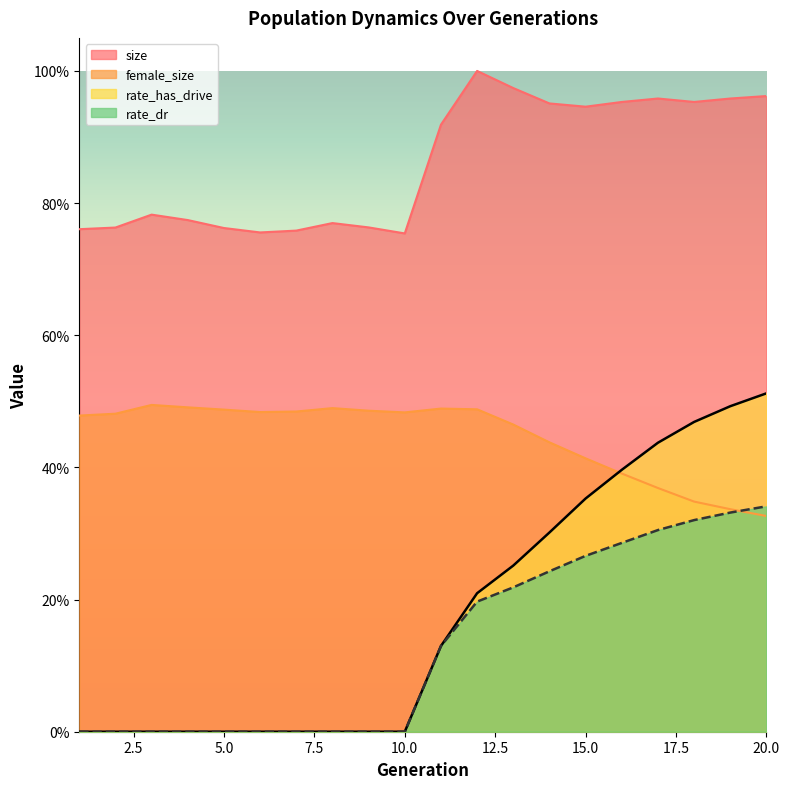

True or false: rate_dr has more than 0 interior local peaks.

False